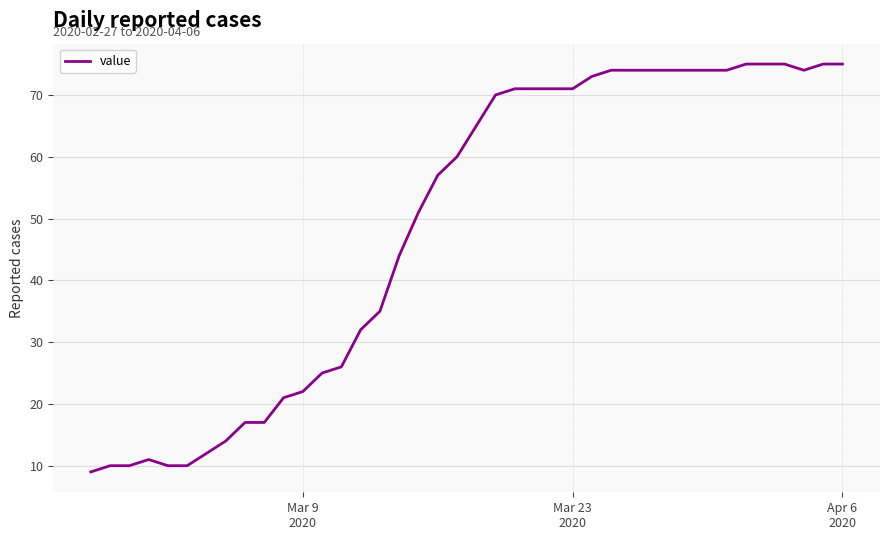

What is the sum of all values?

1952